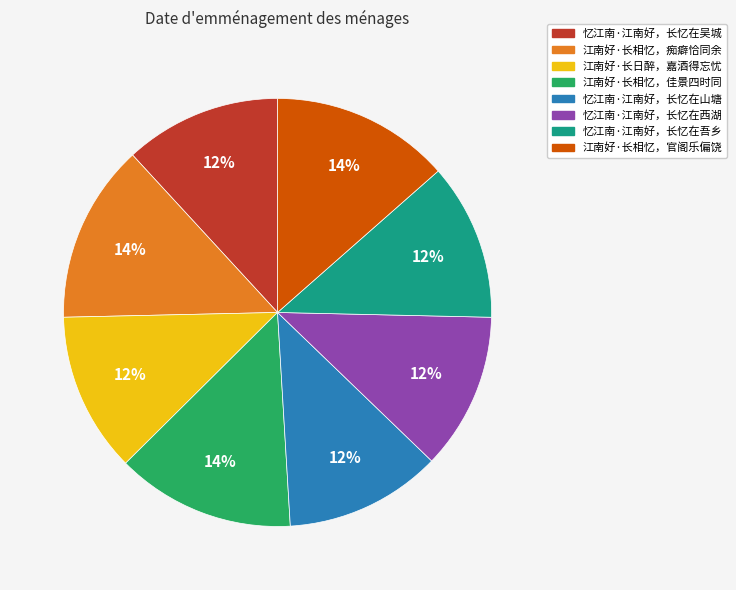

Is it true that 江南好·长日醉，嘉酒得忘忧 is 12% of the pie?

True